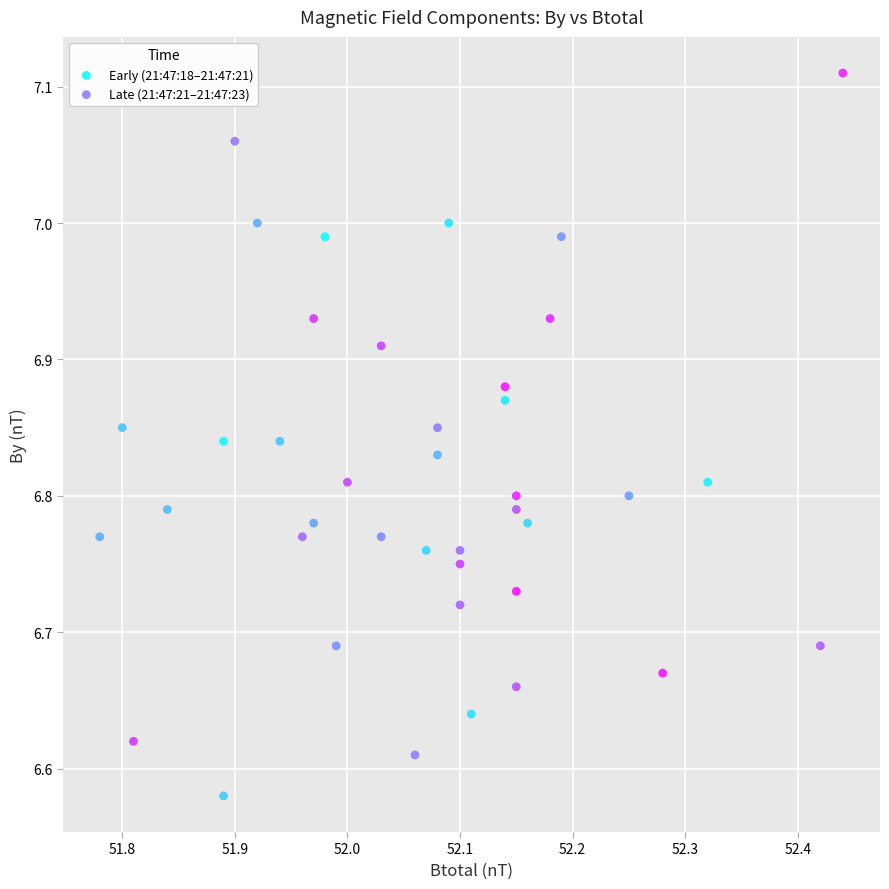

Which series contains the lowest Y value?

Early (21:47:18–21:47:21)